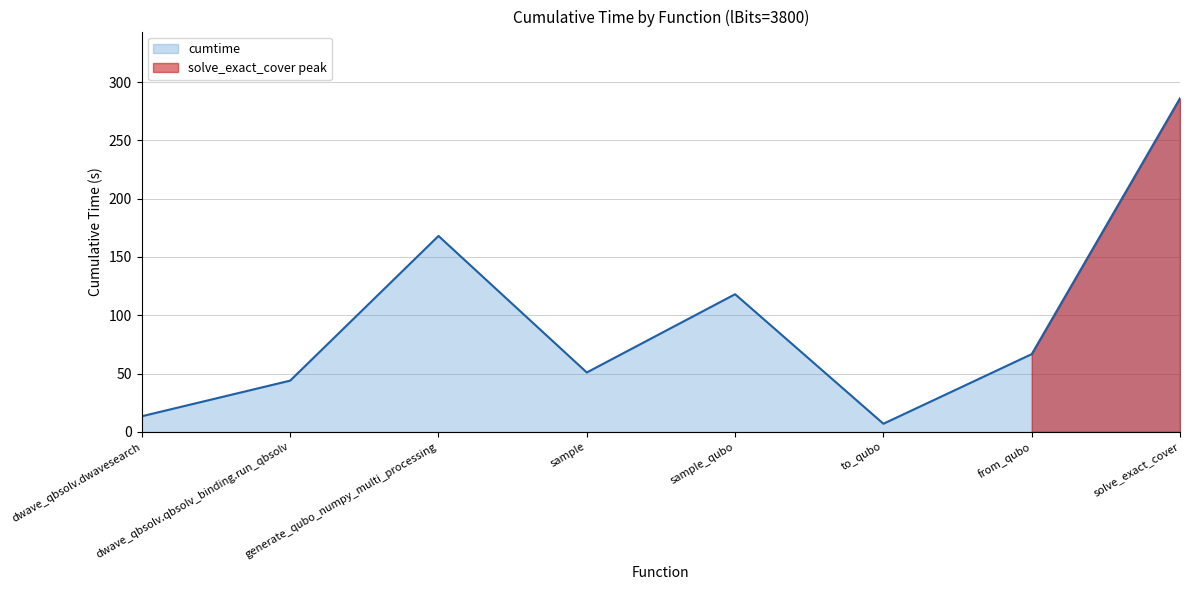

Count the number of categories in the chart.

8